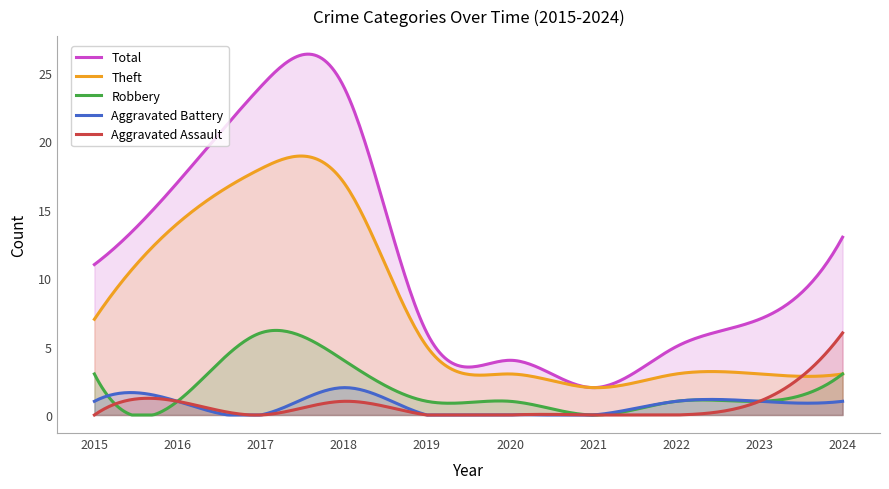

What is the spread (max minus min) of values at 2019?

6